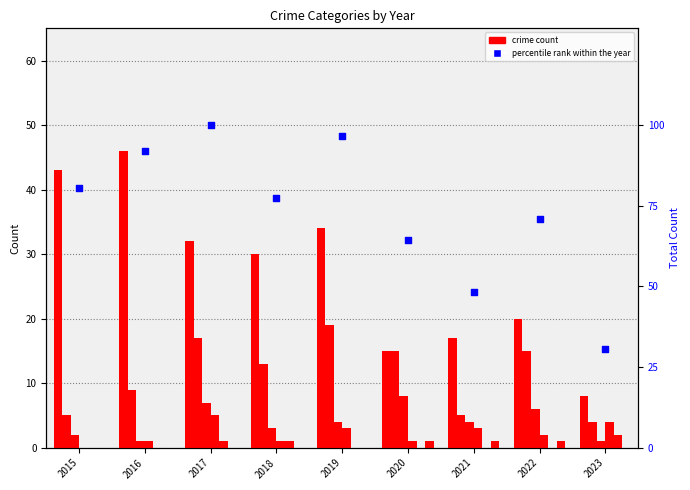

At which category is the sum across all series the highest?

2017